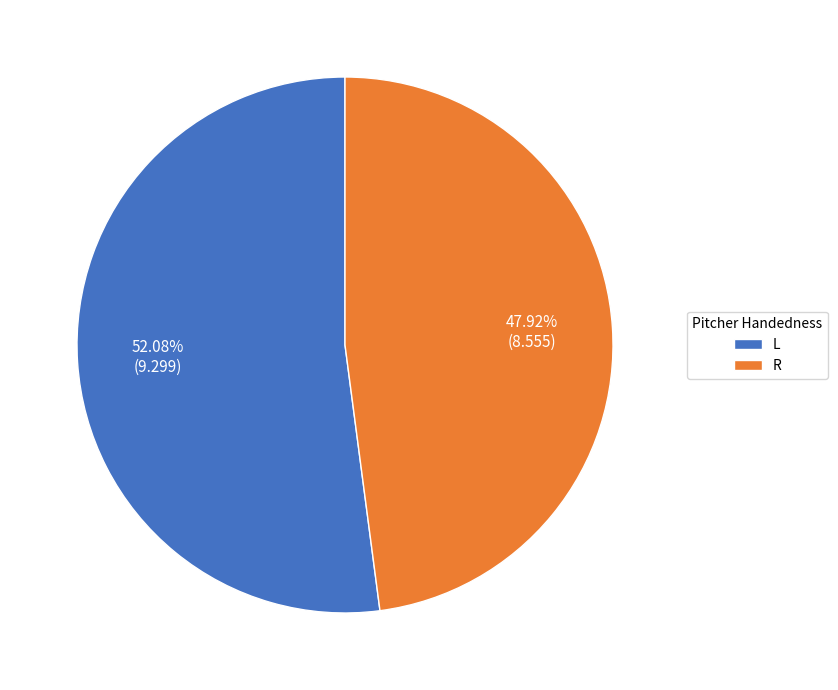

Which slice is the largest?

L